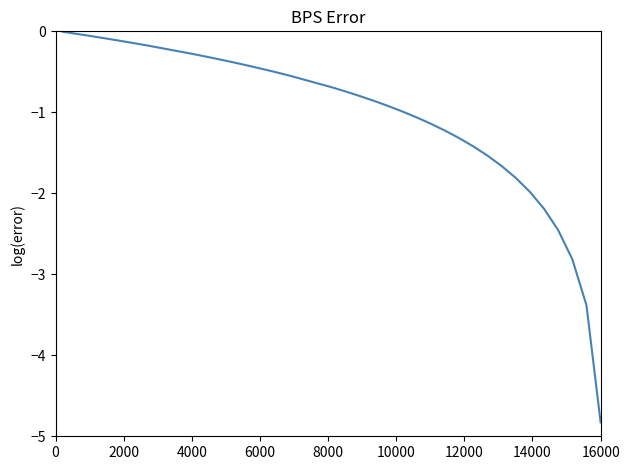

What is the difference between the maximum and minimum values?

4.8